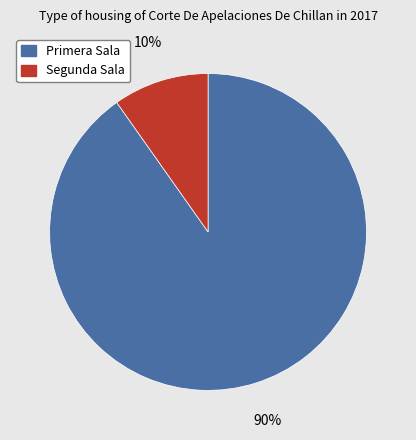

To the nearest percent, what is the average slice percentage?

50%